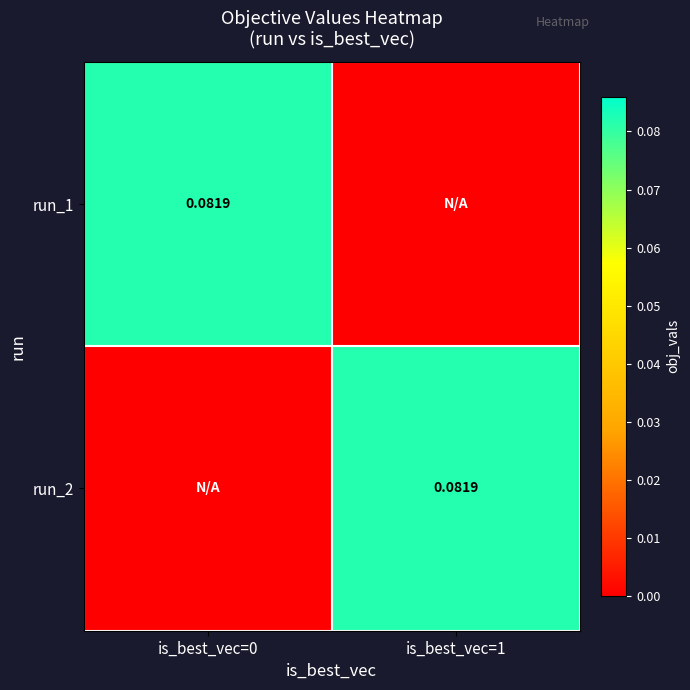

What is the difference between the highest and lowest values at is_best_vec=1?

0.1